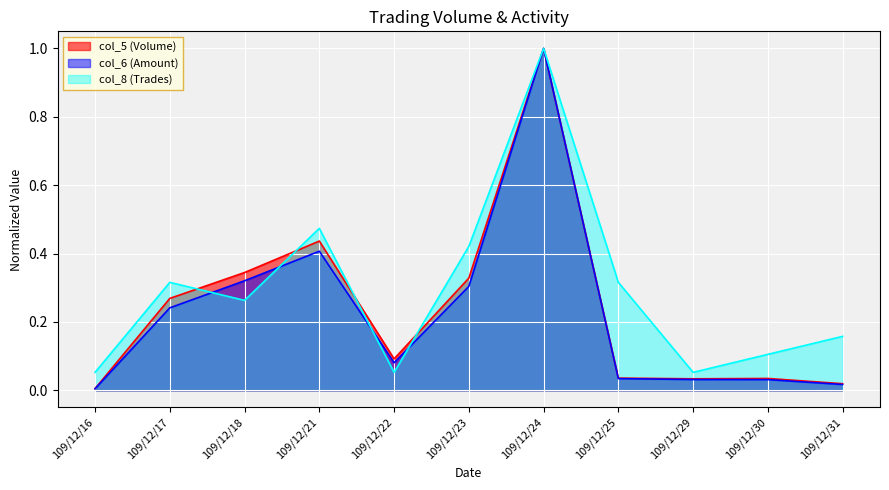

List the series in order of their peak value, lowest first.

col_5 (Volume), col_6 (Amount), col_8 (Trades)